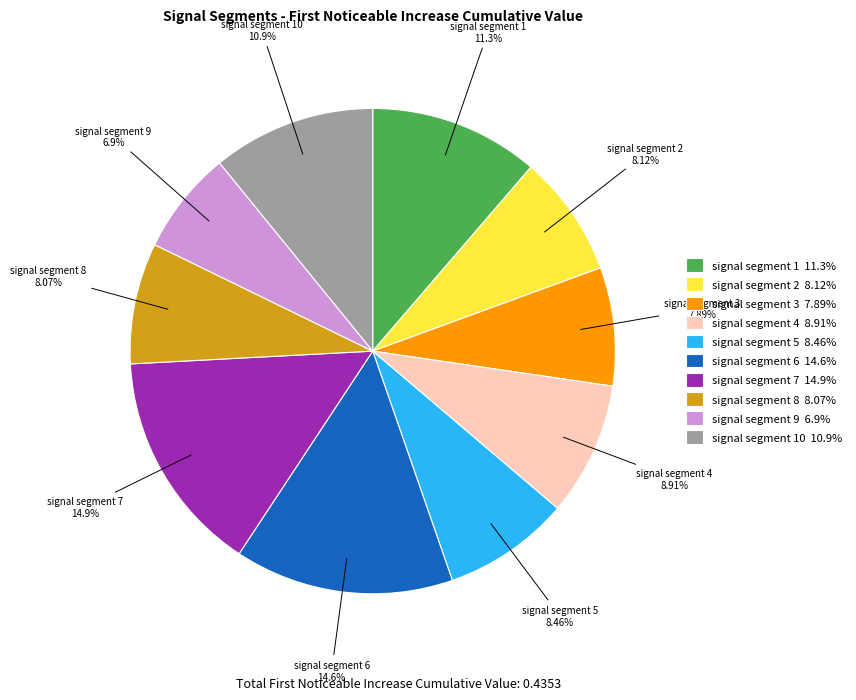

To the nearest percent, what percentage of the pie is signal segment 5?

8%